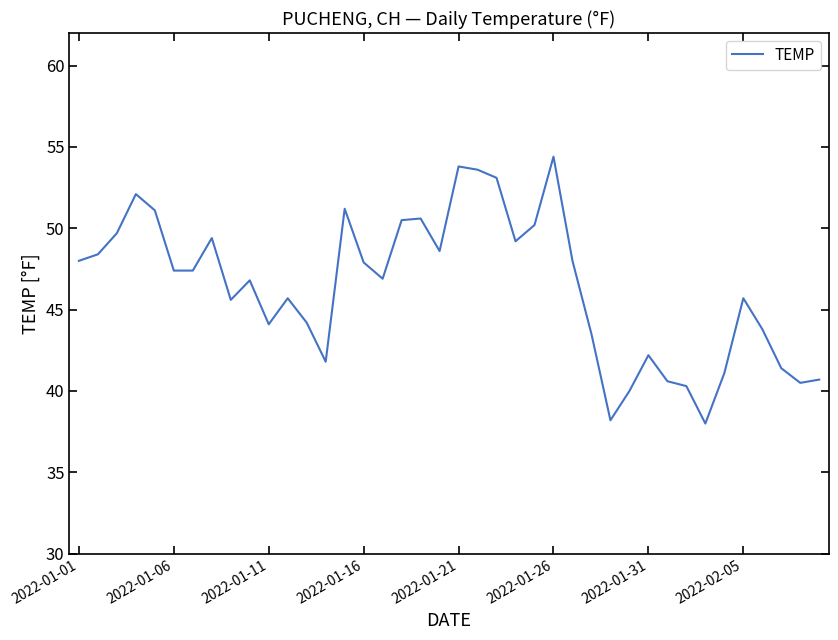

What is the difference between the maximum and minimum values?

16.4